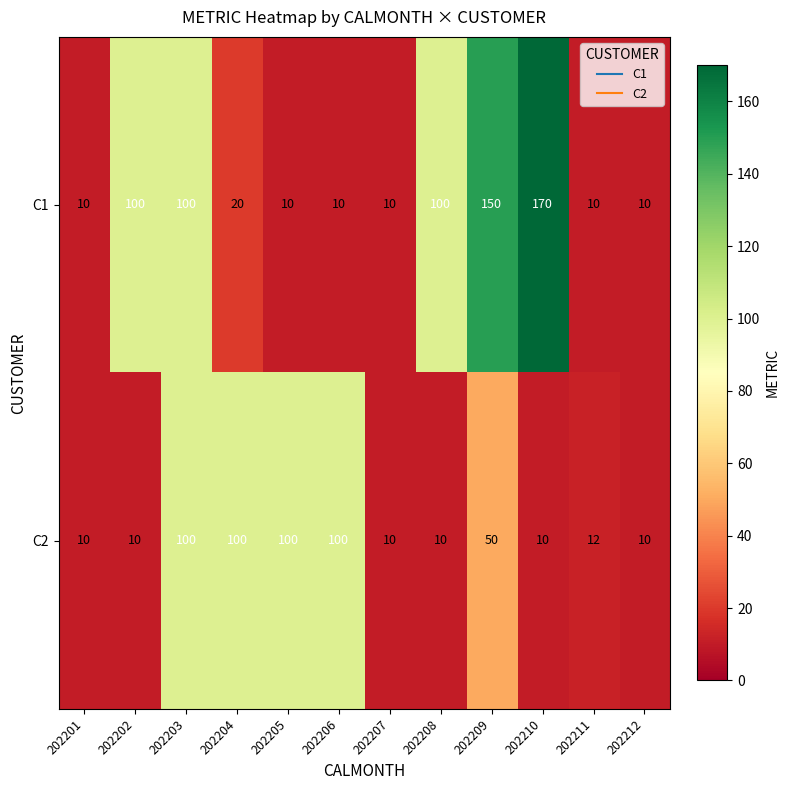

Which series has the widest spread of values?

C1